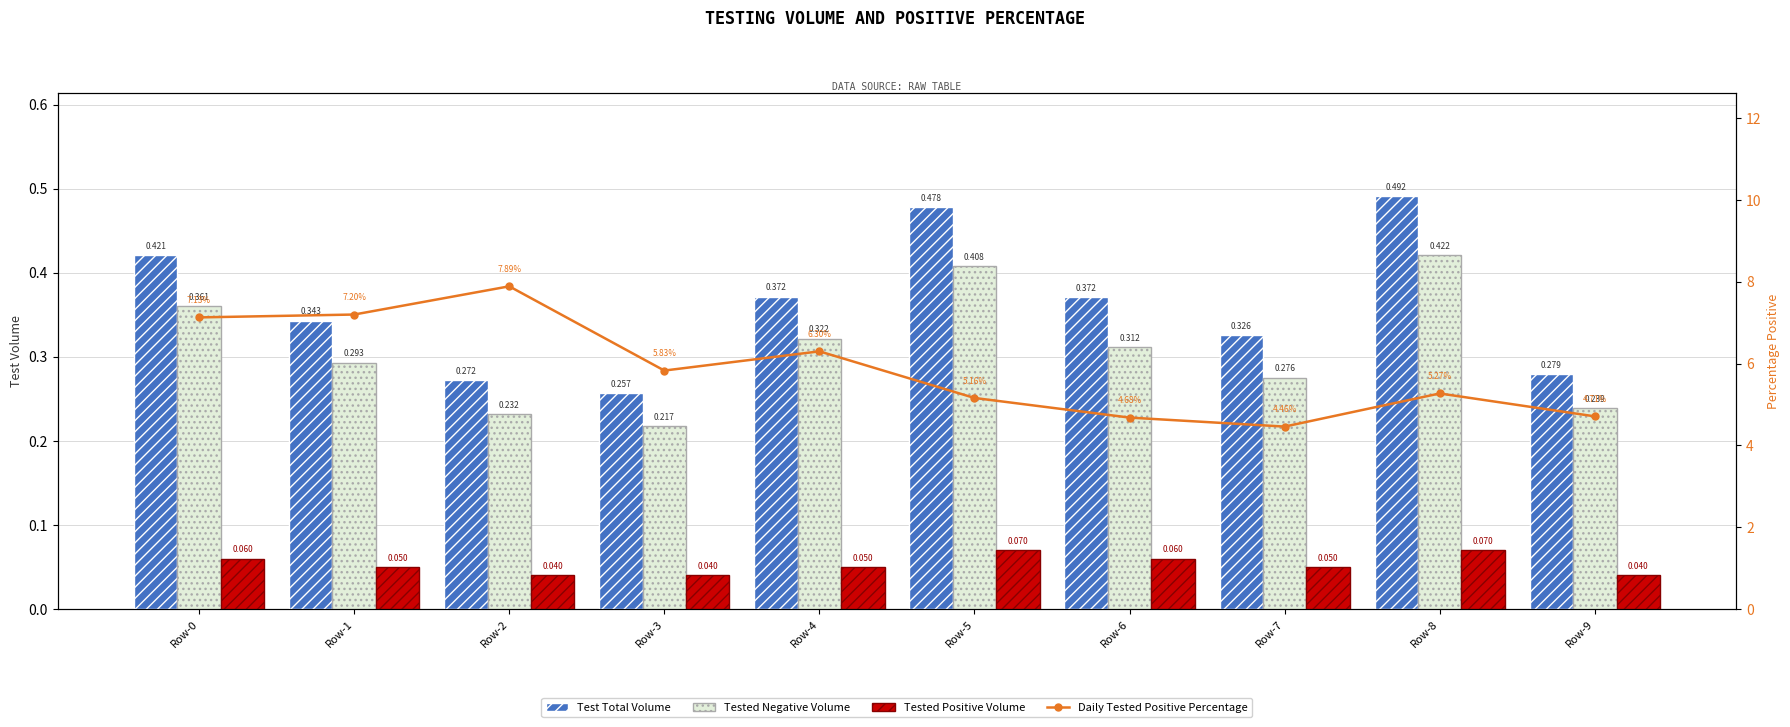

Which label corresponds to the smallest value in the chart?

Row-2